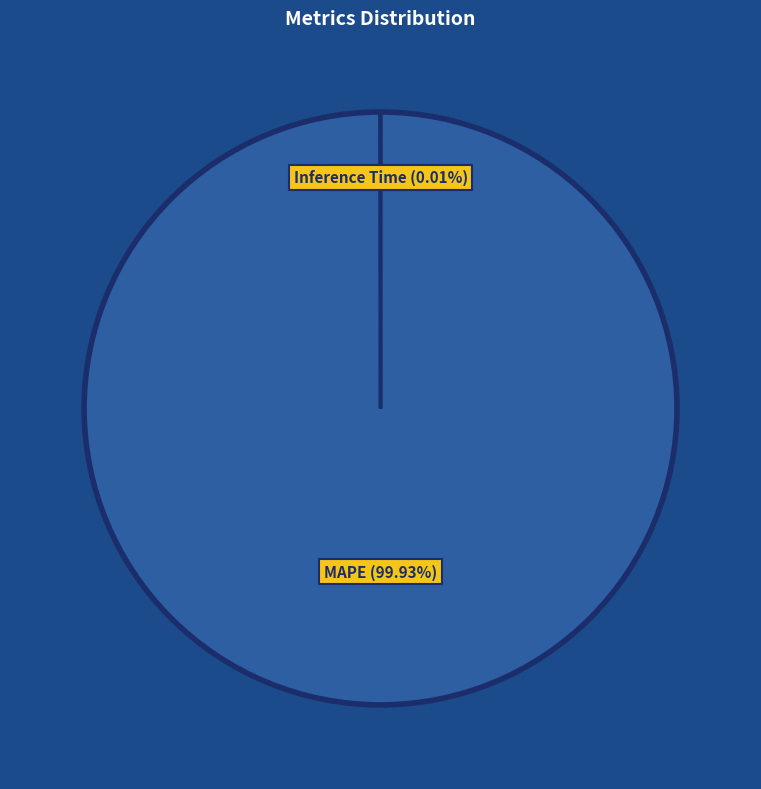

How many slices are in this pie chart?

4